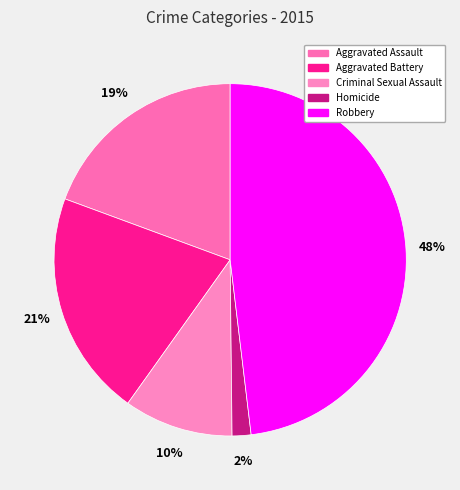

Which has a higher value, Aggravated Assault or Aggravated Battery?

Aggravated Battery